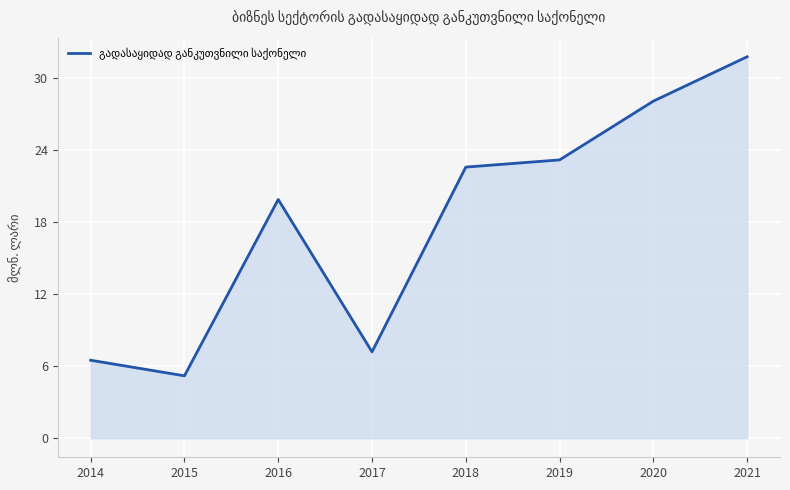

How many values exceed 22?

4